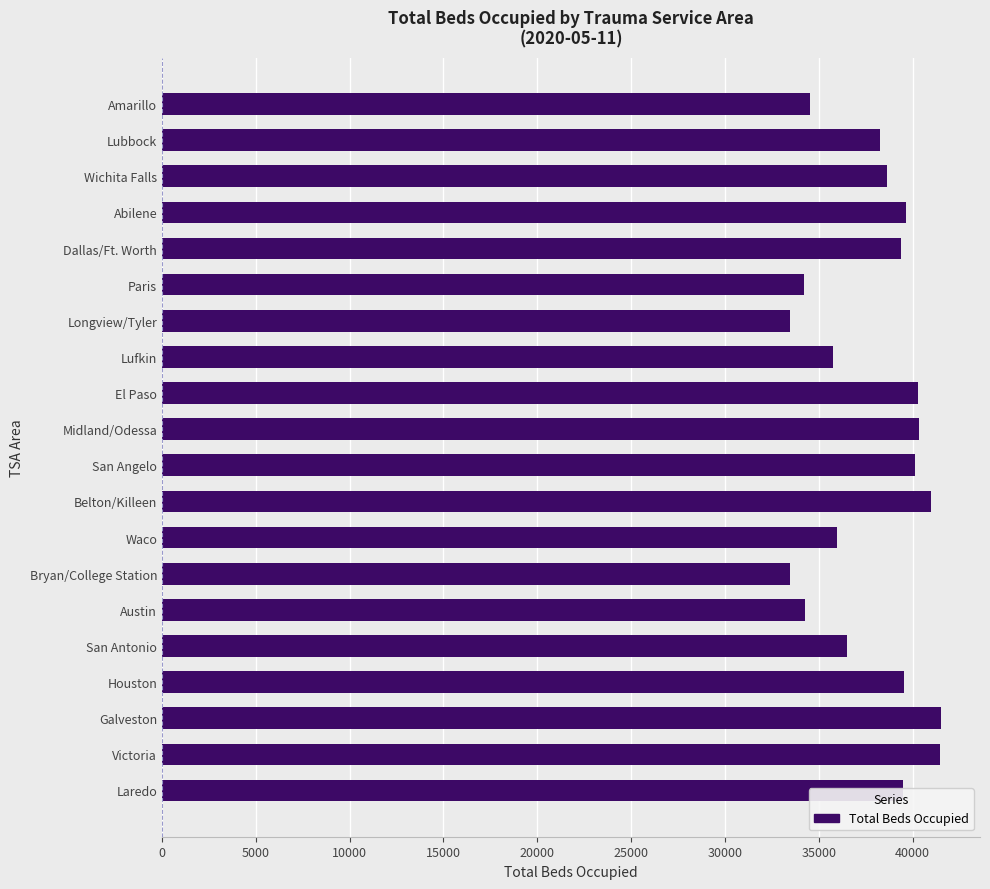

The value at Longview/Tyler is 33455. True or false?

True